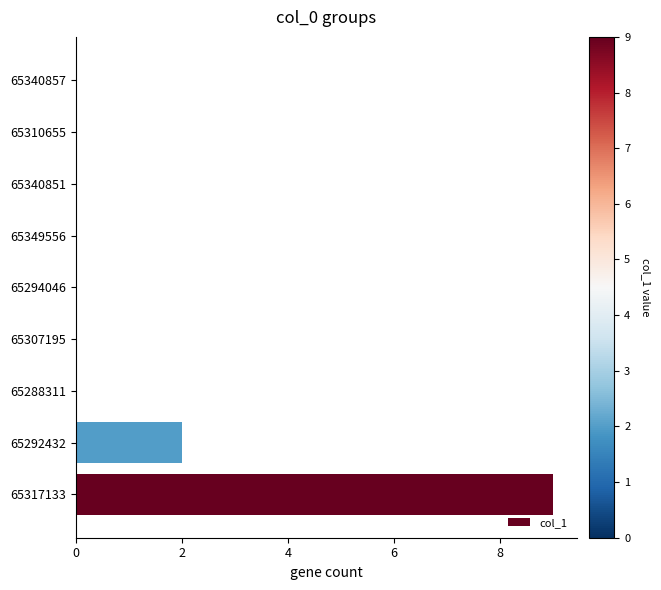

Where is the data nearest to the value 4?

65292432